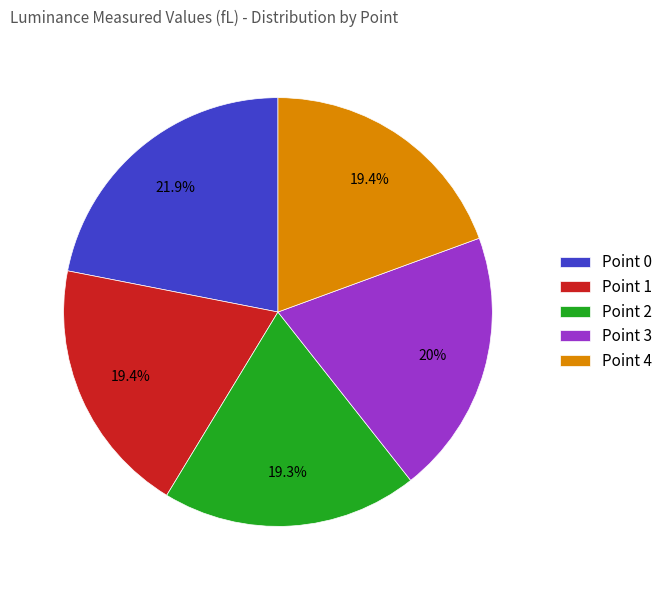

What is the total percentage of Point 4 and Point 0?

41.3%